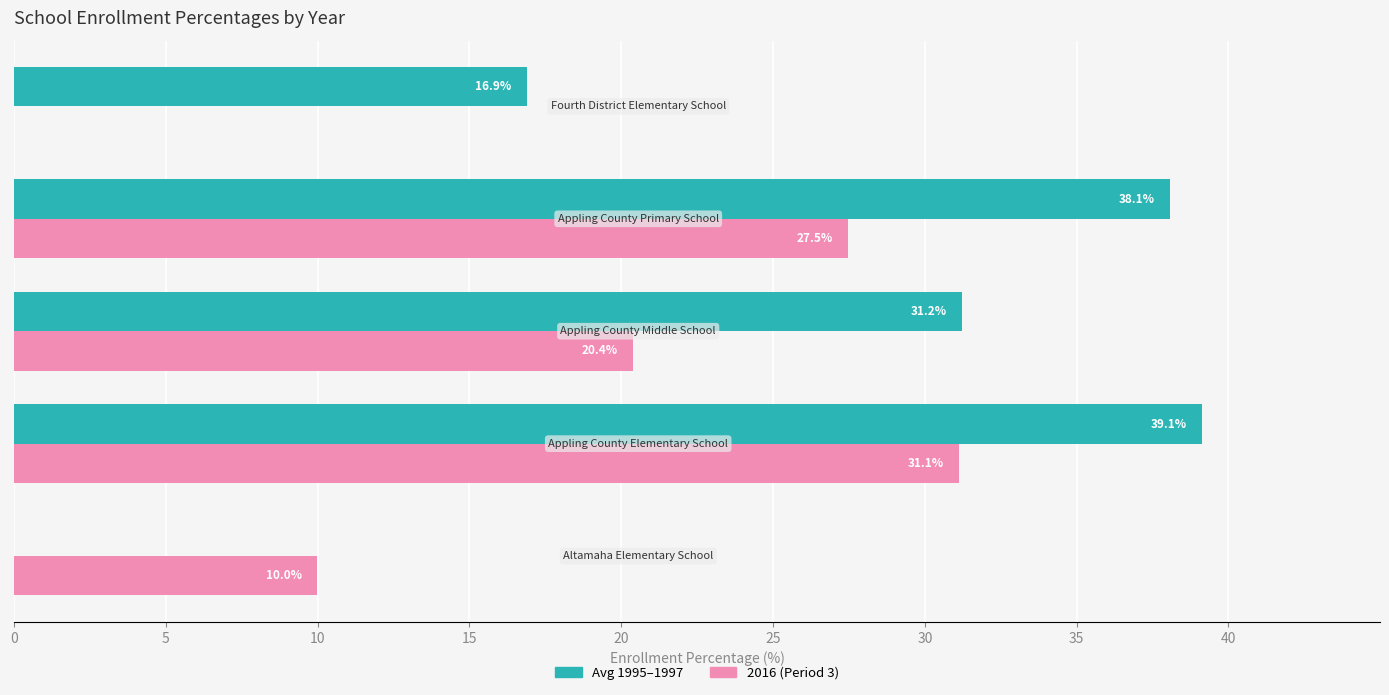

What is the maximum value shown in the chart?

39.1